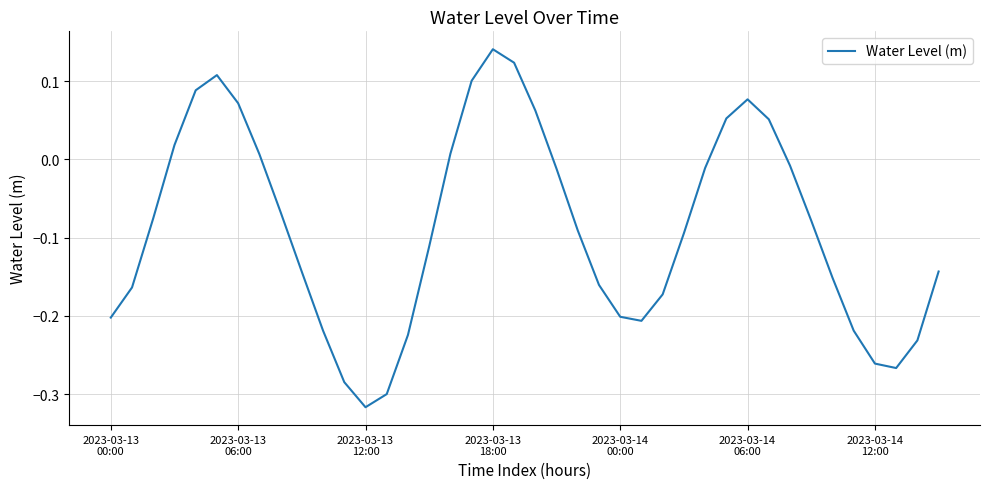

Is this an area chart (filled region under the line)?

No